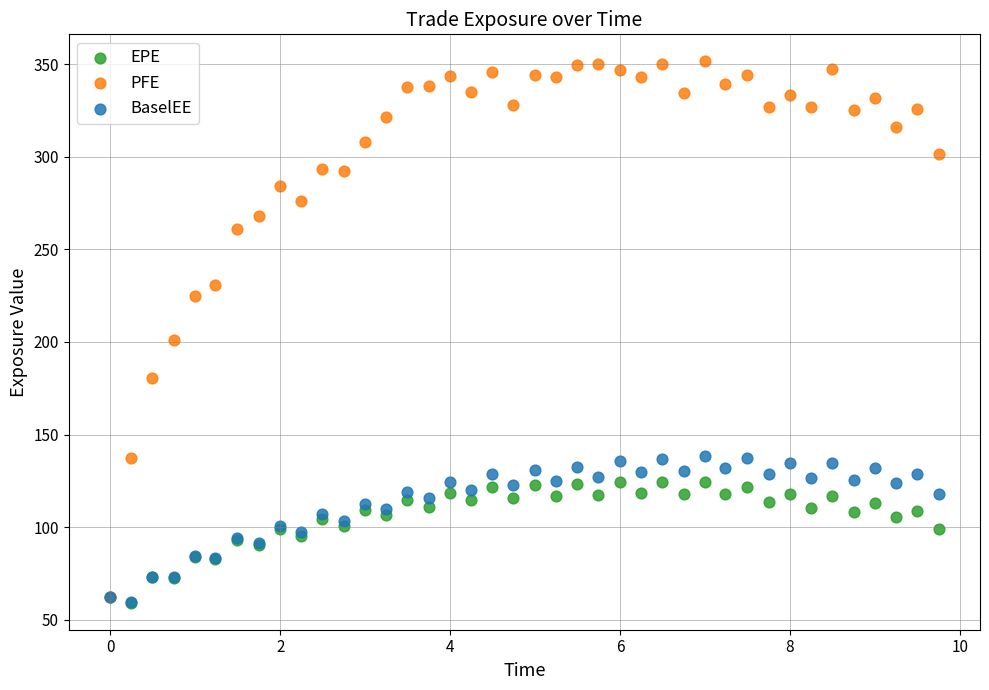

Across all series, what Y value is closest to 205?

200.9